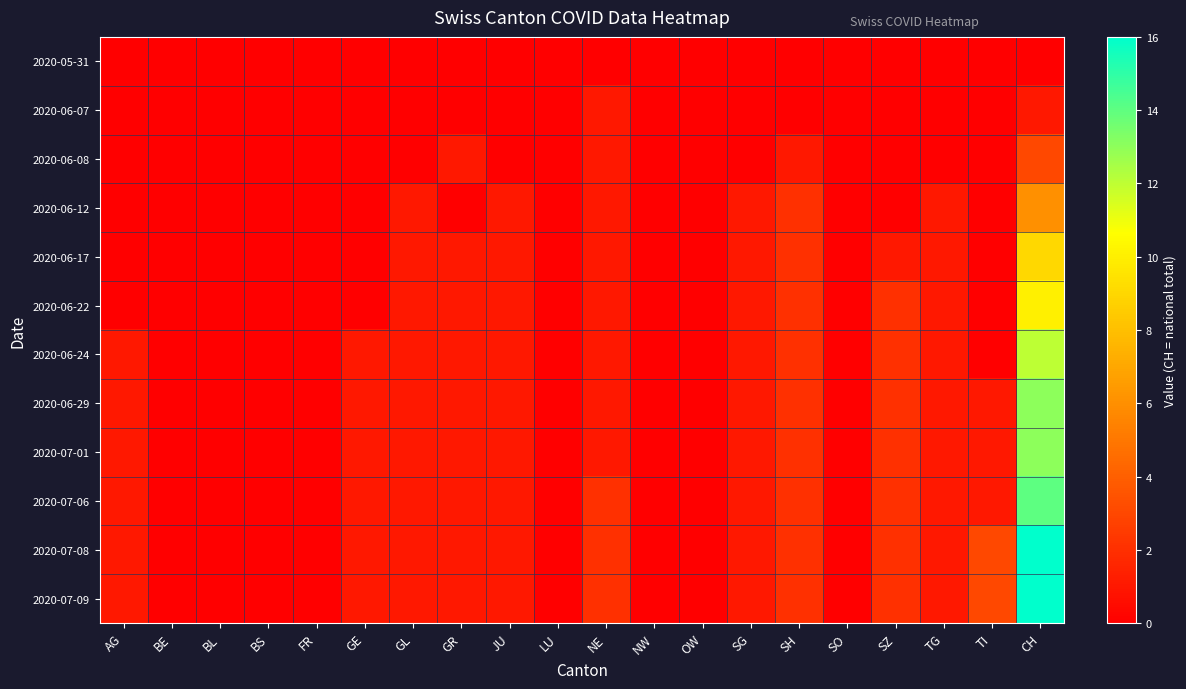

Reading left to right, list all the values displayed in this chart.

2020-05-31: AG=0	BE=0	BL=0	BS=0	FR=0	GE=0	GL=0	GR=0	JU=0	LU=0	NE=0	NW=0	OW=0	SG=0	SH=0	SO=0	SZ=0	TG=0	TI=0	CH=0
2020-06-07: AG=0	BE=0	BL=0	BS=0	FR=0	GE=0	GL=0	GR=0	JU=0	LU=0	NE=1	NW=0	OW=0	SG=0	SH=0	SO=0	SZ=0	TG=0	TI=0	CH=1
2020-06-08: AG=0	BE=0	BL=0	BS=0	FR=0	GE=0	GL=0	GR=1	JU=0	LU=0	NE=1	NW=0	OW=0	SG=0	SH=1	SO=0	SZ=0	TG=0	TI=0	CH=3
2020-06-12: AG=0	BE=0	BL=0	BS=0	FR=0	GE=0	GL=1	GR=0	JU=1	LU=0	NE=1	NW=0	OW=0	SG=1	SH=2	SO=0	SZ=0	TG=1	TI=0	CH=6
2020-06-17: AG=0	BE=0	BL=0	BS=0	FR=0	GE=0	GL=1	GR=1	JU=1	LU=0	NE=1	NW=0	OW=0	SG=1	SH=2	SO=0	SZ=1	TG=1	TI=0	CH=9
2020-06-22: AG=0	BE=0	BL=0	BS=0	FR=0	GE=0	GL=1	GR=1	JU=1	LU=0	NE=1	NW=0	OW=0	SG=1	SH=2	SO=0	SZ=2	TG=1	TI=0	CH=10
2020-06-24: AG=1	BE=0	BL=0	BS=0	FR=0	GE=1	GL=1	GR=1	JU=1	LU=0	NE=1	NW=0	OW=0	SG=1	SH=2	SO=0	SZ=2	TG=1	TI=0	CH=12
2020-06-29: AG=1	BE=0	BL=0	BS=0	FR=0	GE=1	GL=1	GR=1	JU=1	LU=0	NE=1	NW=0	OW=0	SG=1	SH=2	SO=0	SZ=2	TG=1	TI=1	CH=13
2020-07-01: AG=1	BE=0	BL=0	BS=0	FR=0	GE=1	GL=1	GR=1	JU=1	LU=0	NE=1	NW=0	OW=0	SG=1	SH=2	SO=0	SZ=2	TG=1	TI=1	CH=13
2020-07-06: AG=1	BE=0	BL=0	BS=0	FR=0	GE=1	GL=1	GR=1	JU=1	LU=0	NE=2	NW=0	OW=0	SG=1	SH=2	SO=0	SZ=2	TG=1	TI=1	CH=14
2020-07-08: AG=1	BE=0	BL=0	BS=0	FR=0	GE=1	GL=1	GR=1	JU=1	LU=0	NE=2	NW=0	OW=0	SG=1	SH=2	SO=0	SZ=2	TG=1	TI=3	CH=16
2020-07-09: AG=1	BE=0	BL=0	BS=0	FR=0	GE=1	GL=1	GR=1	JU=1	LU=0	NE=2	NW=0	OW=0	SG=1	SH=2	SO=0	SZ=2	TG=1	TI=3	CH=16